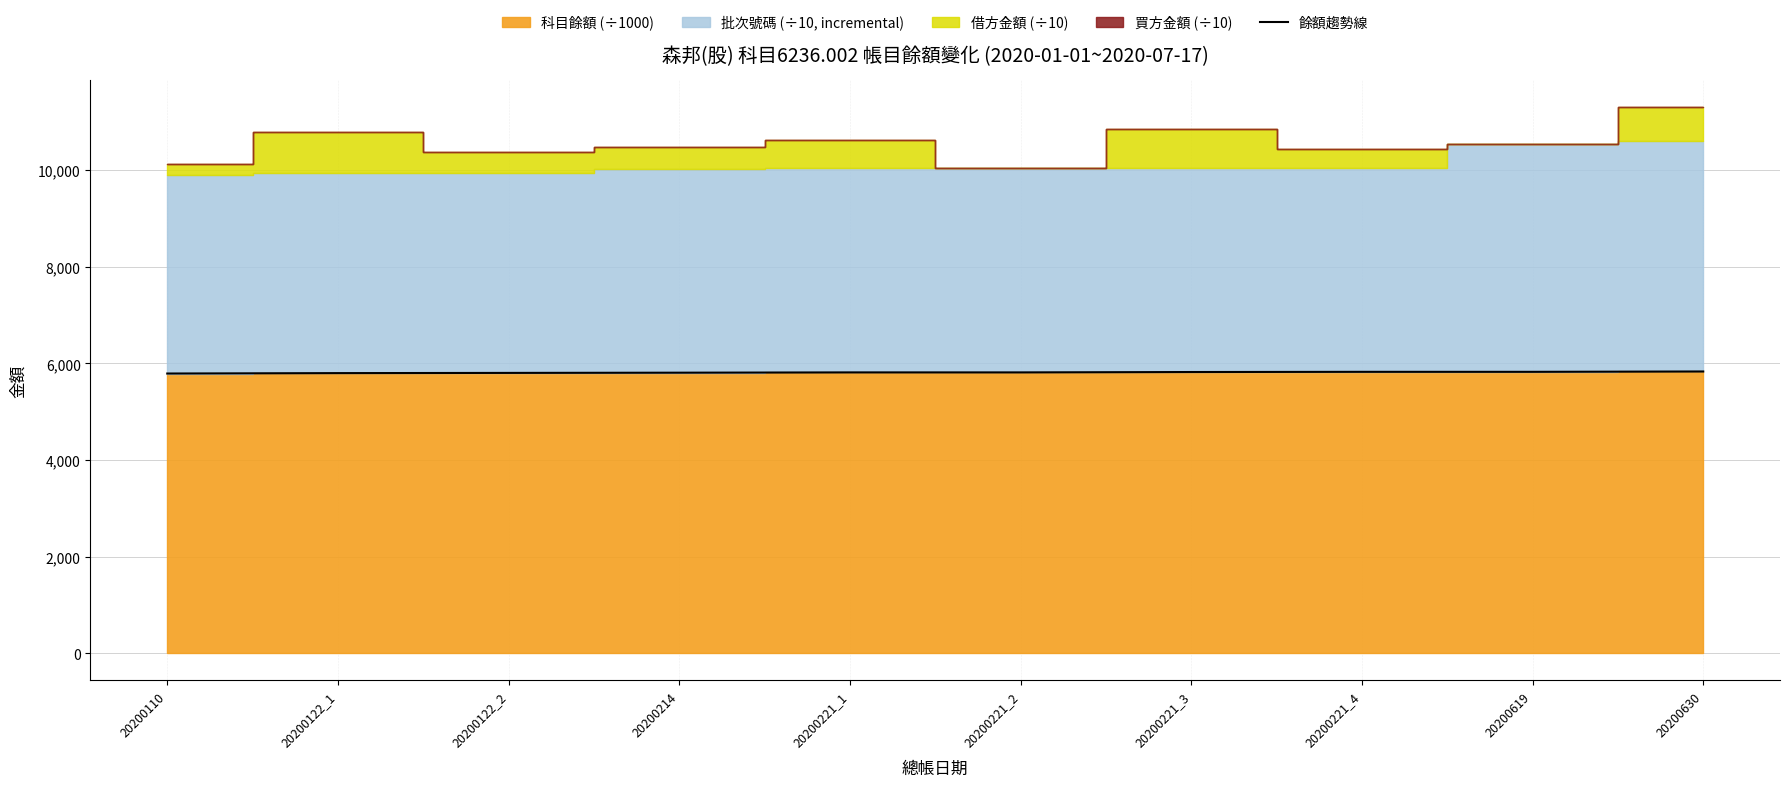

How many values exceed 5812?

6